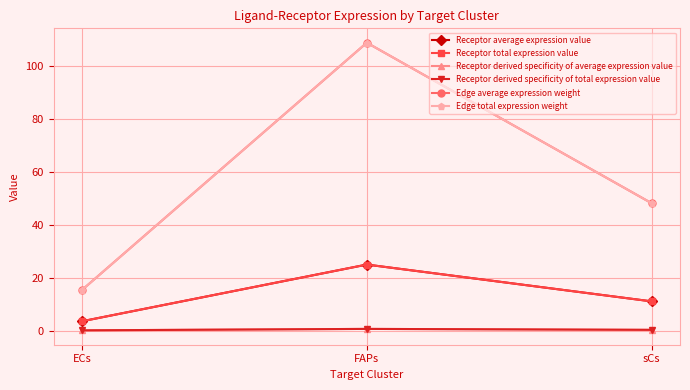

Is this an area chart (filled region under the line)?

No